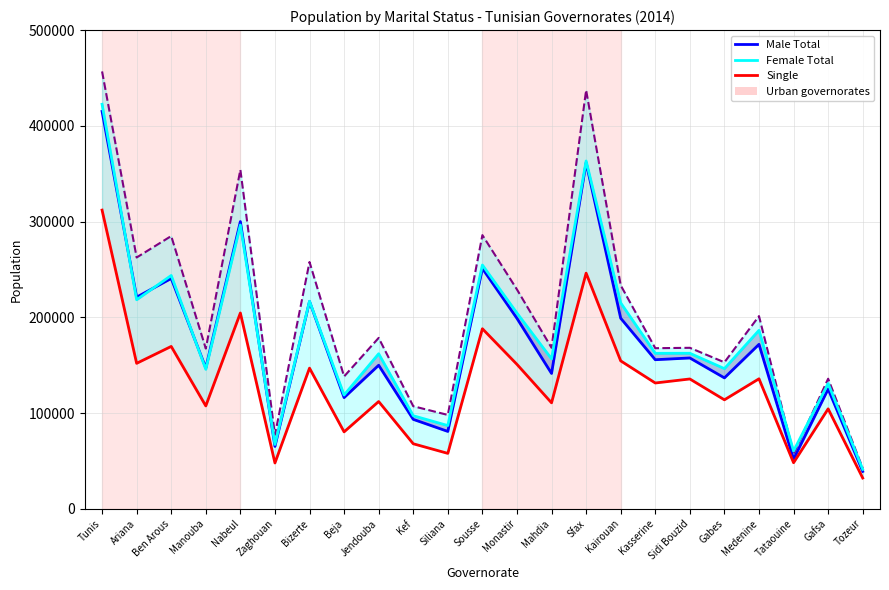

What is the highest value of the Female Total series?

422505